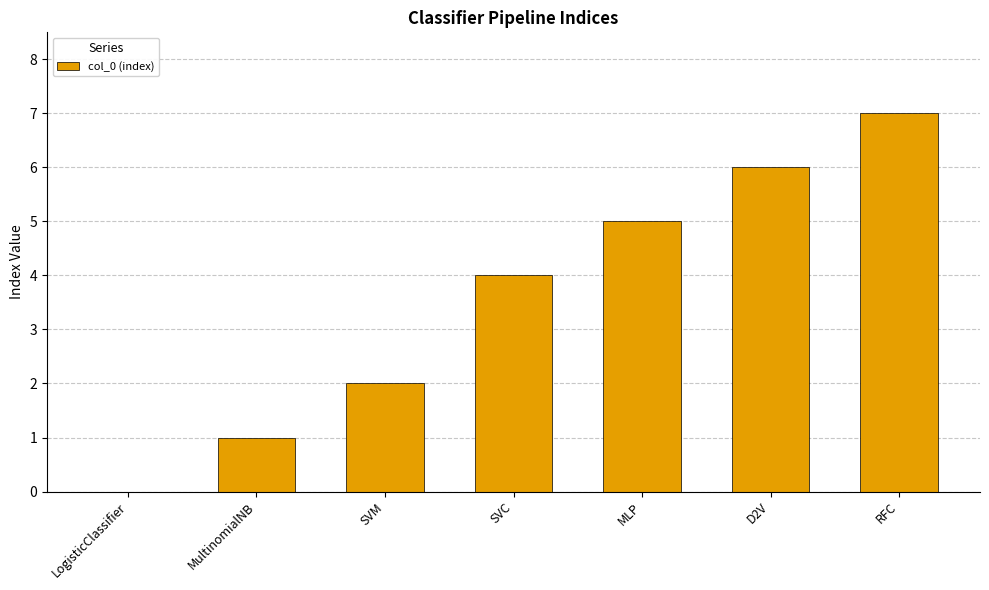

Approximately how many times larger is the value at SVC compared to MultinomialNB?

4.0